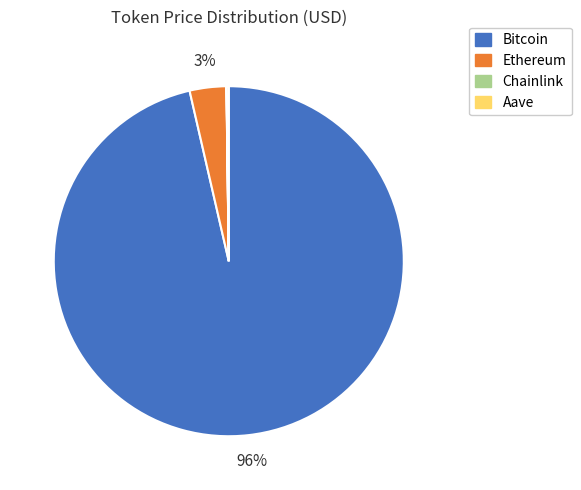

What percentage is the Ethereum slice, to the nearest percent?

3%